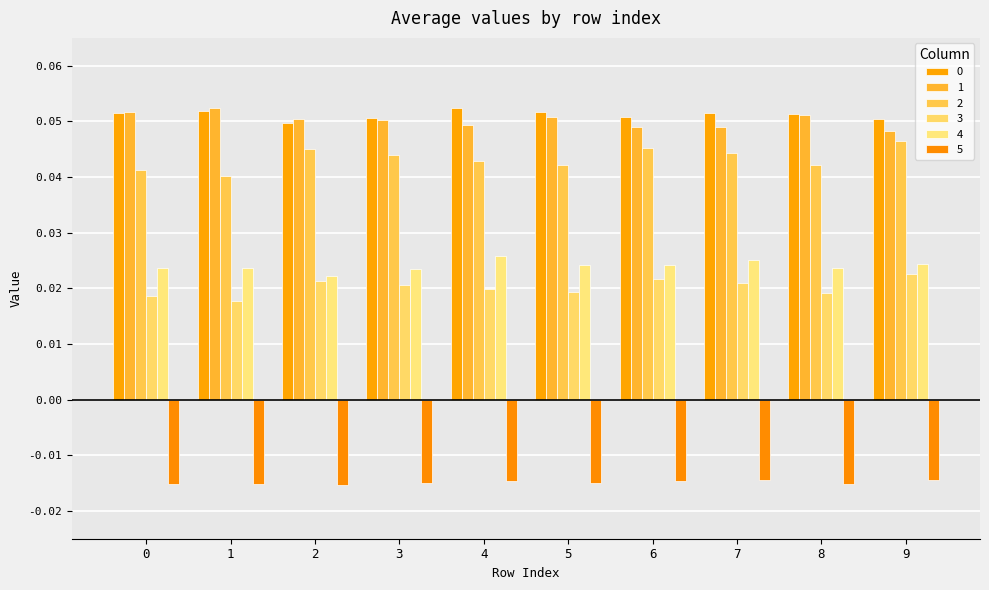

Count the number of data series in this chart.

6